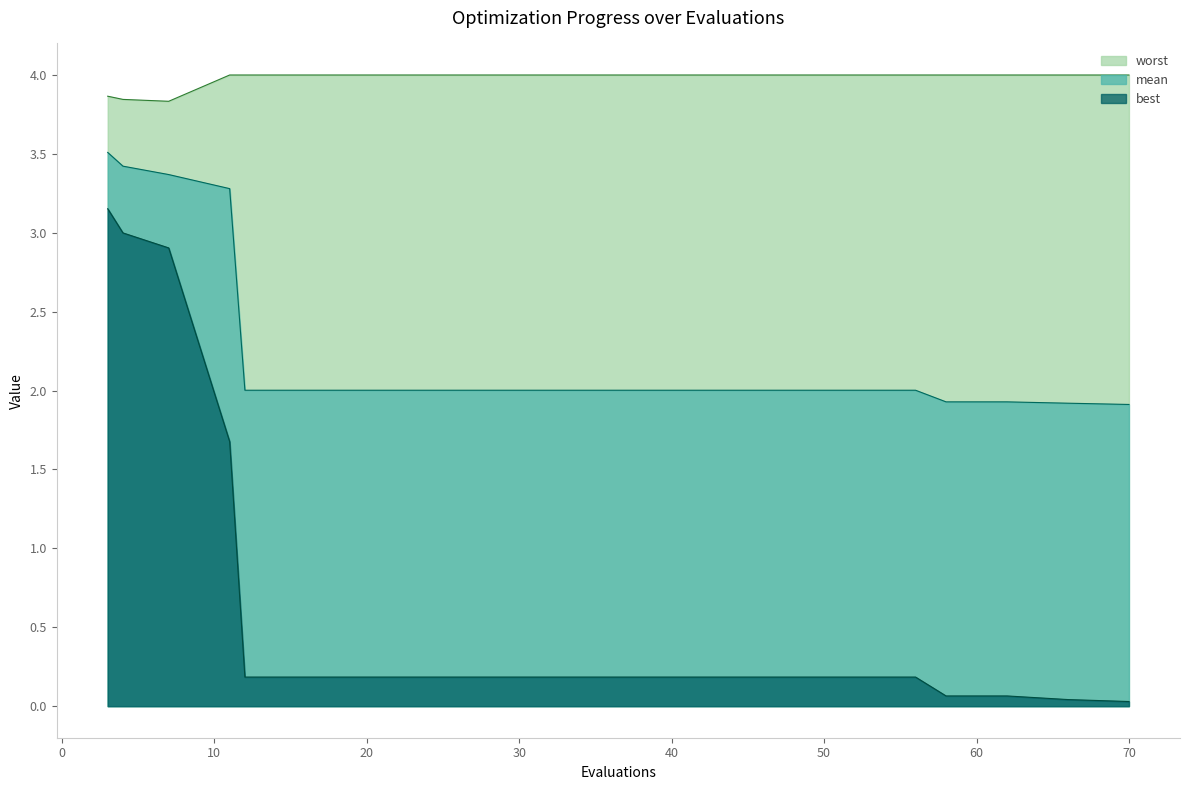

True or false: best and mean cross at least once.

False